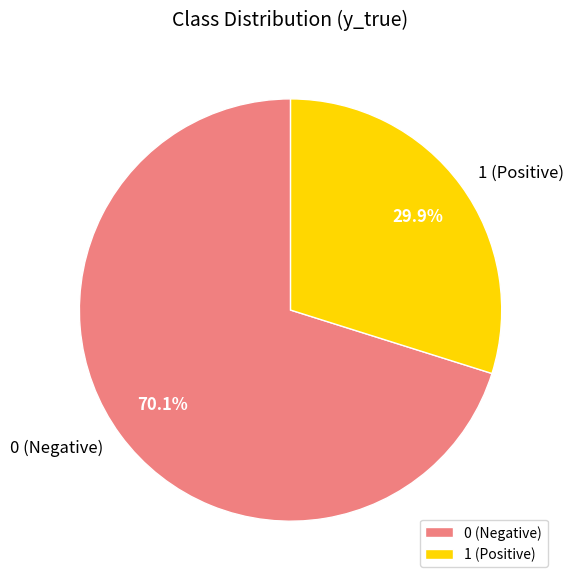

Rank the categories by value from lowest to highest.

1 (Positive), 0 (Negative)